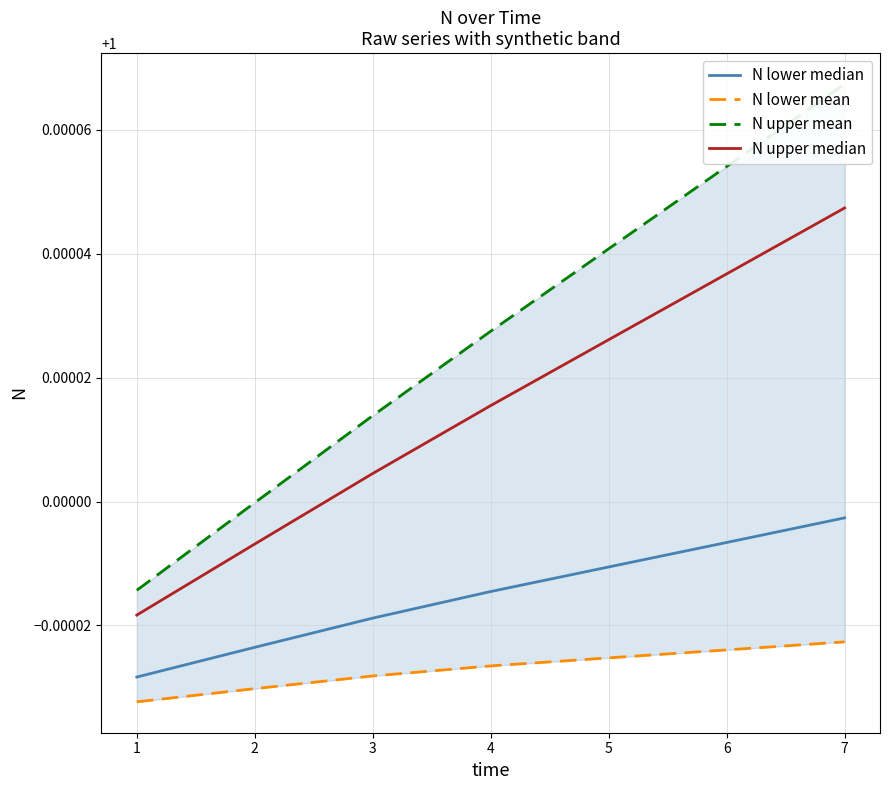

Rank the categories by N lower median value from lowest to highest.

1, 2, 3, 4, 5, 6, 7